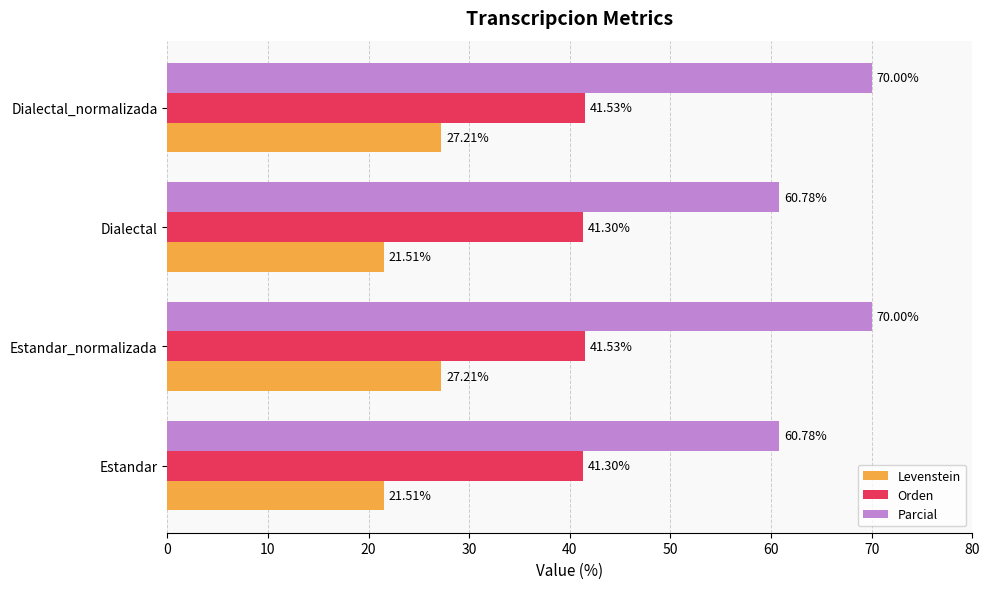

How many distinct data groups are displayed?

3